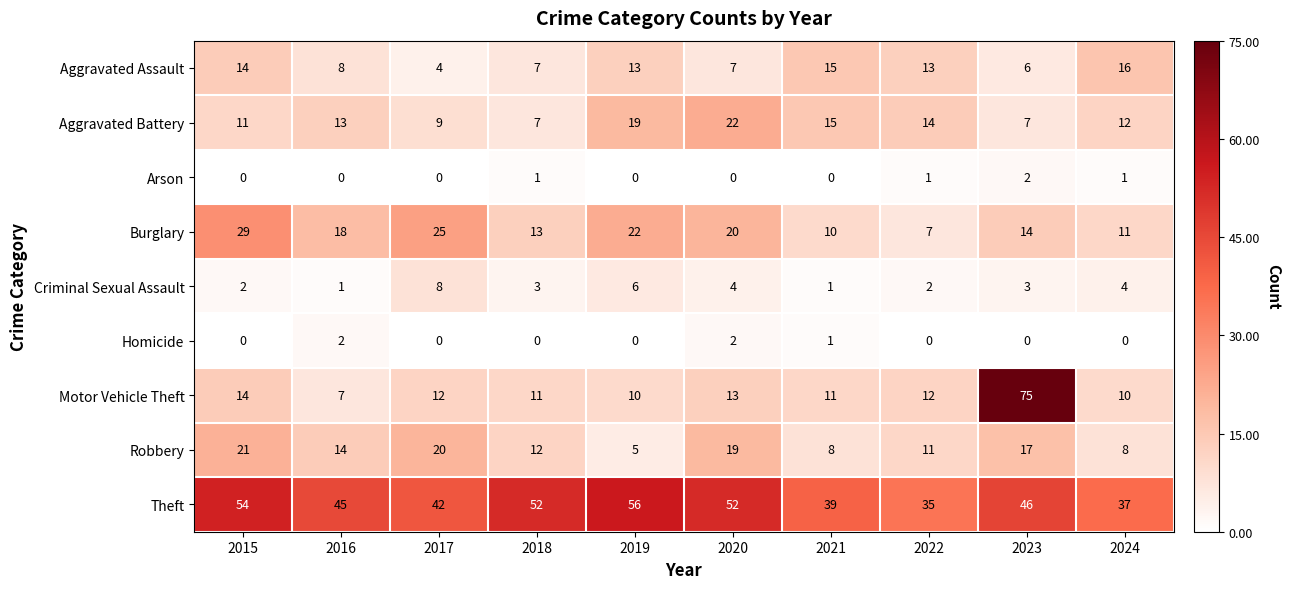

At which label does Burglary first exceed 18?

2015